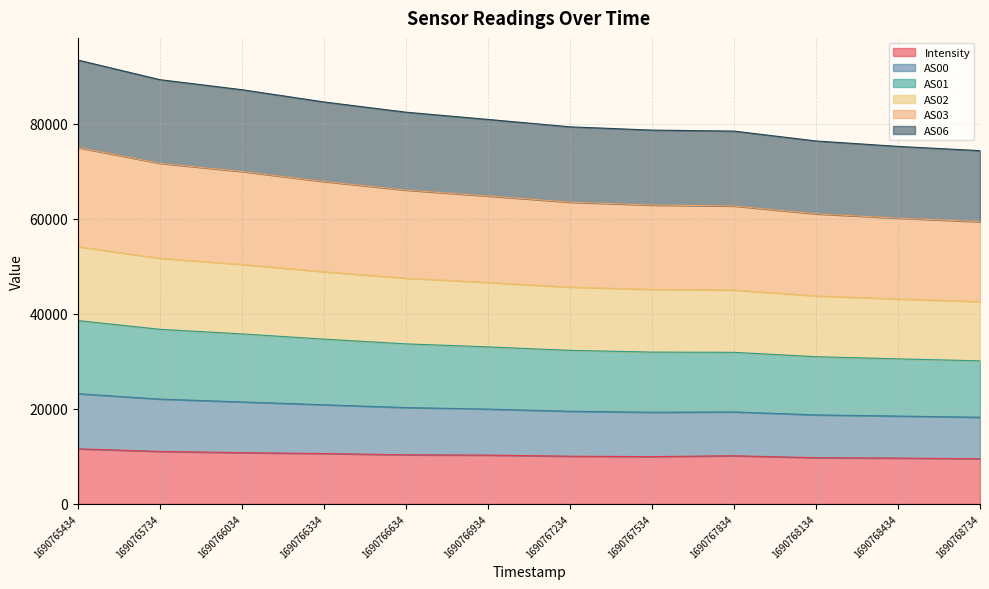

Where does the AS06 series first go above 19950?

1690765434